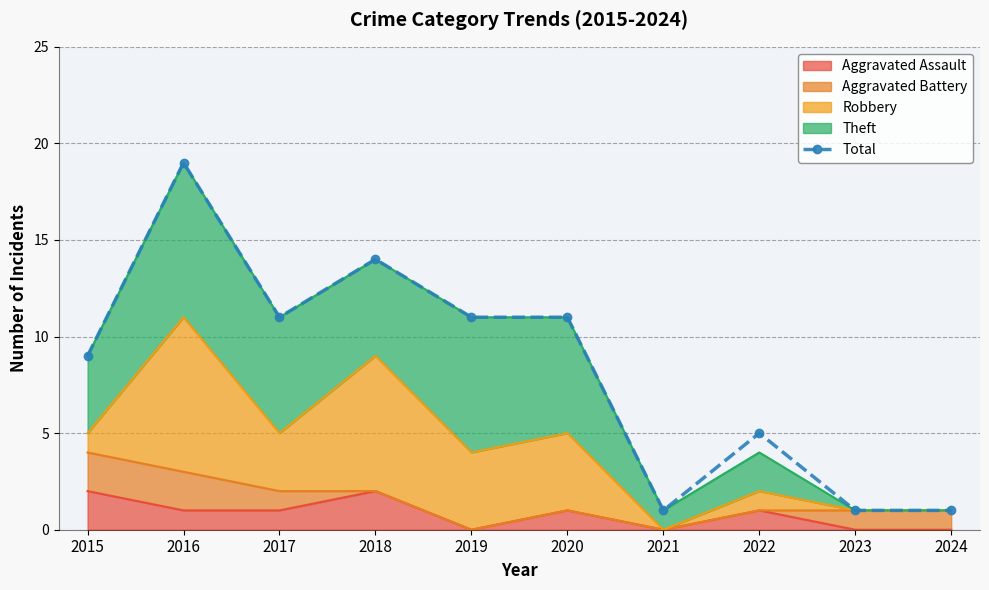

What is the value of the 4th point from the left?

14